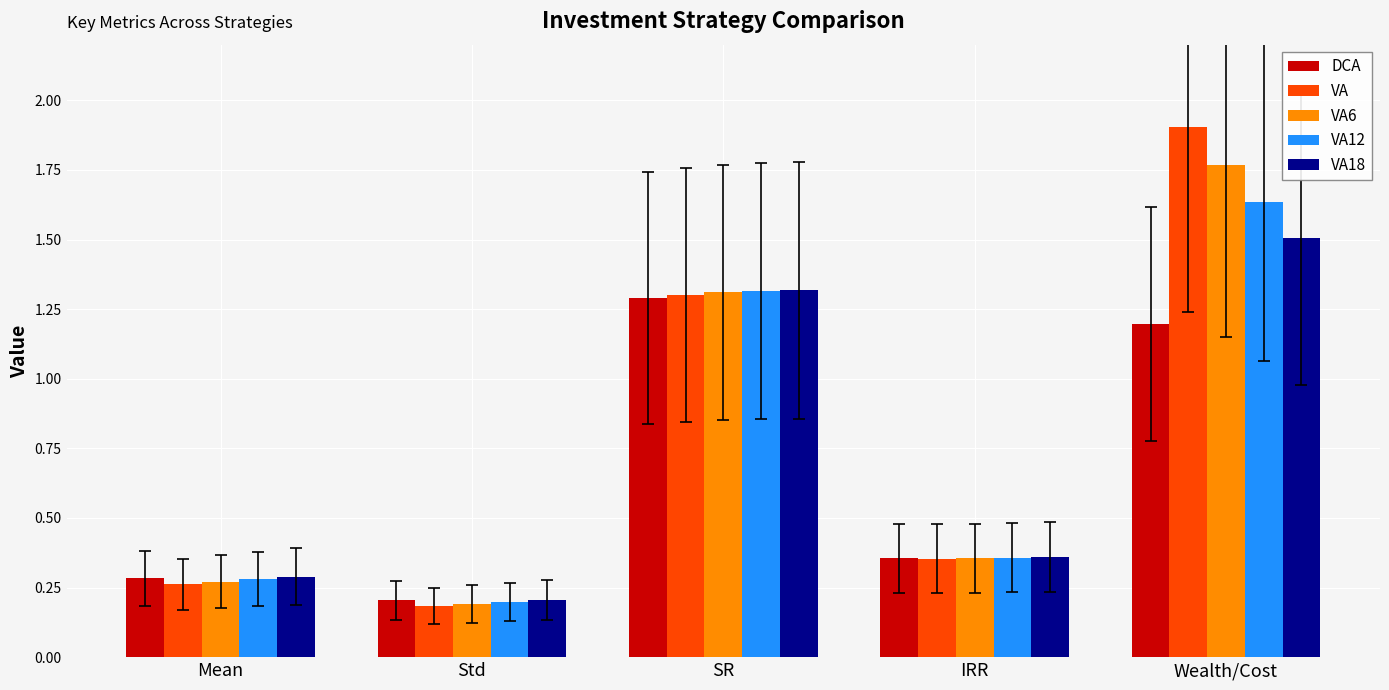

What is the sum of the VA12 values at Wealth/Cost and Mean?

1.9